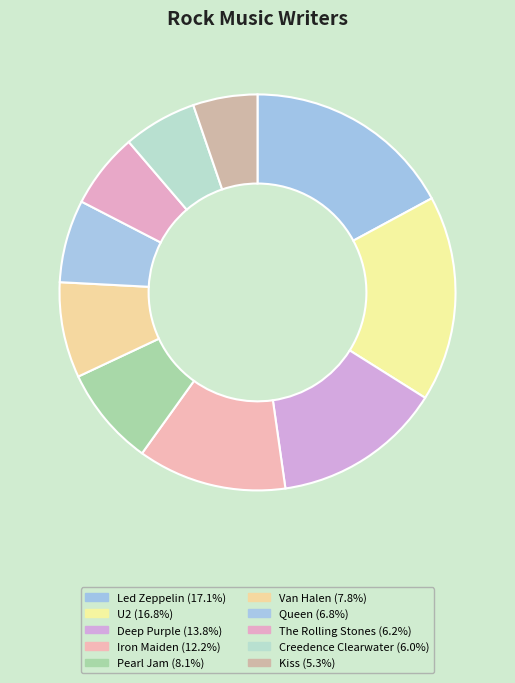

To the nearest percent, what percentage of the pie is Led Zeppelin?

17%